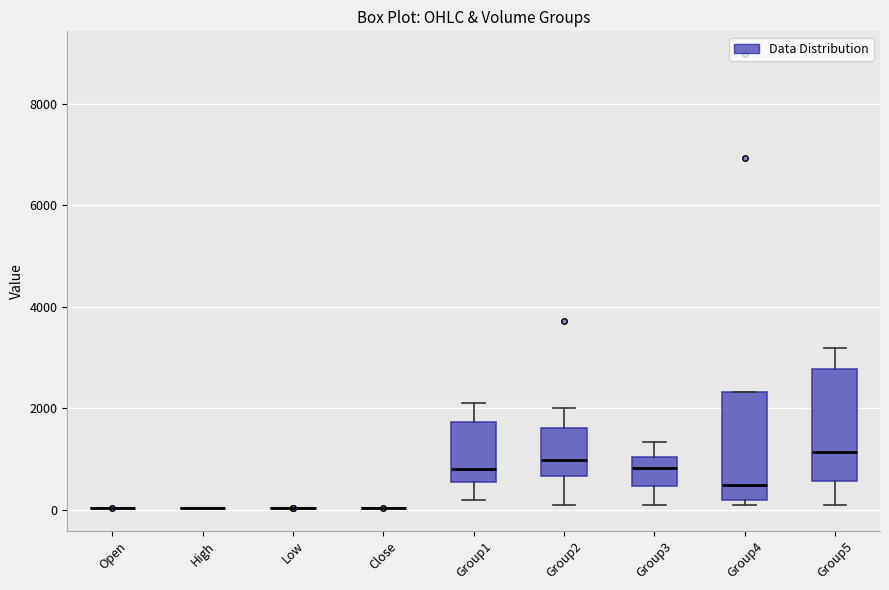

Reading left to right, transcribe this box plot: for each box, give where its median line is, the range the box spans, and where its two whiskers end, as read against the y-axis. The values are not printed on the chart, so give them approximately, as read against the axis.

Open: box collapsed to a line at 0, whiskers 0 to 0
High: box collapsed to a line at 0, whiskers 0 to 0
Low: box collapsed to a line at 0, whiskers 0 to 0
Close: box collapsed to a line at 0, whiskers 0 to 0
Group1: median 800, box 600 to 1800, whiskers 200 to 2200
Group2: median 1000, box 600 to 1600, whiskers 200 to 2000
Group3: median 800, box 400 to 1000, whiskers 200 to 1400
Group4: median 400, box 200 to 2400, whiskers 200 (just below the box's lower edge) to 2400
Group5: median 1200, box 600 to 2800, whiskers 200 to 3200